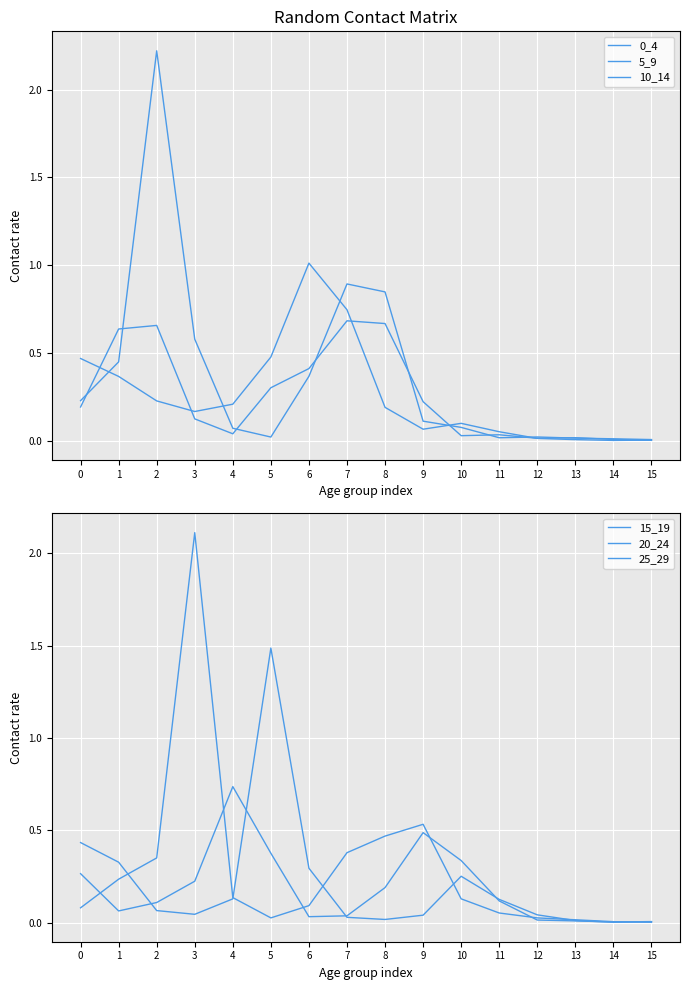

At which category is the sum across all series the highest?

2